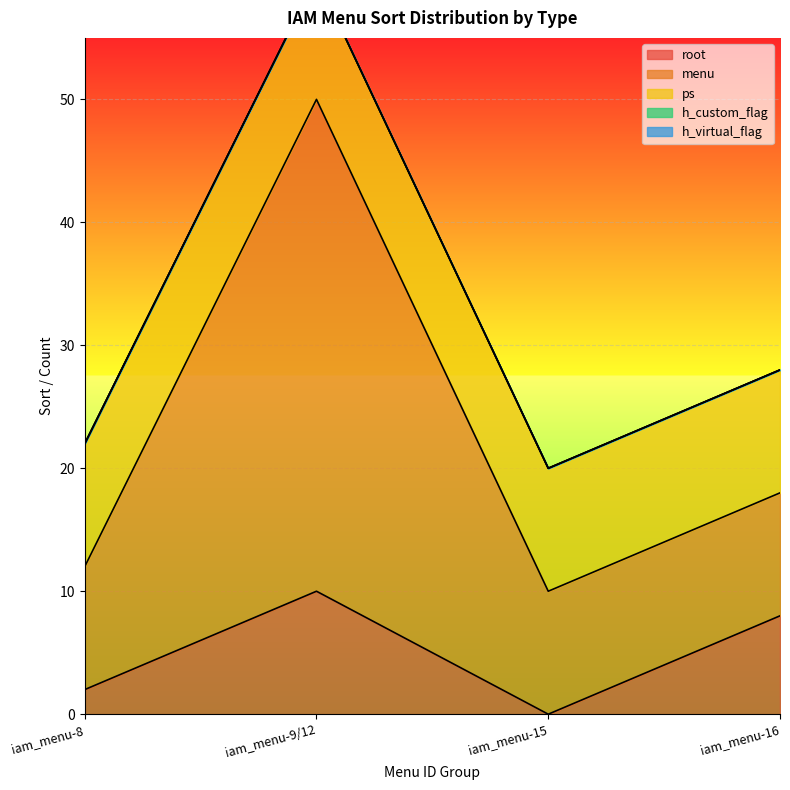

What is the average value of the menu series?

18